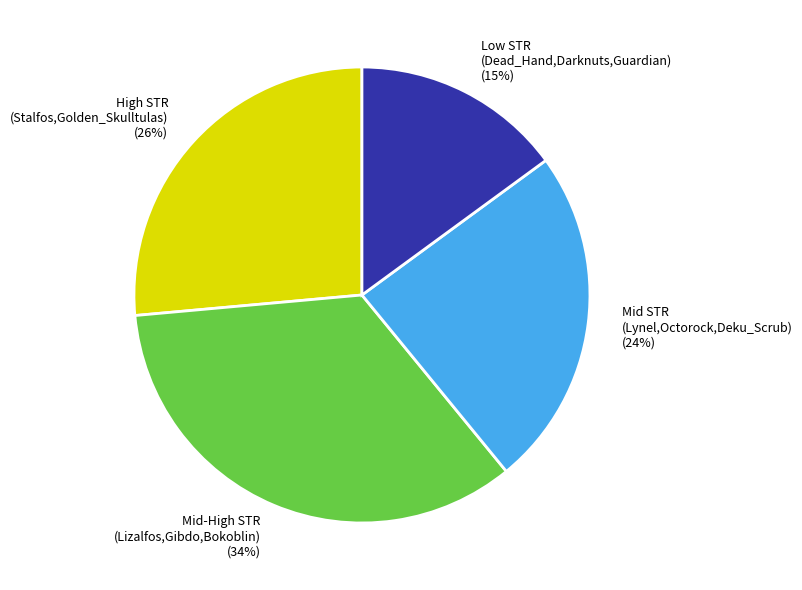

Is there any slice that represents more than half of the pie?

No